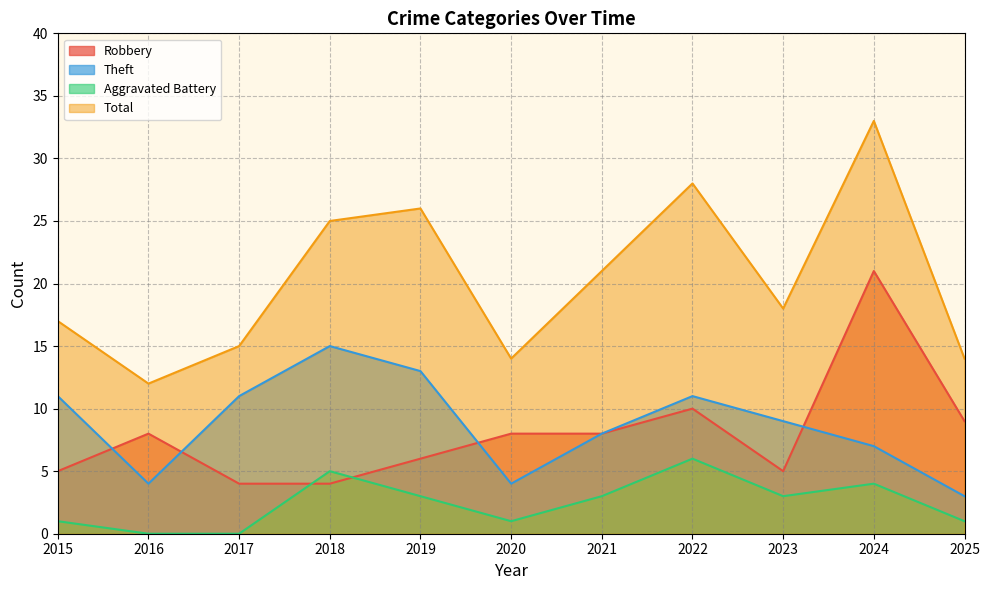

Reading left to right, transcribe all the data shown in this chart.

Robbery: 2015=5	2016=8	2017=4	2018=4	2019=6	2020=8	2021=8	2022=10	2023=5	2024=21	2025=9
Theft: 2015=11	2016=4	2017=11	2018=15	2019=13	2020=4	2021=8	2022=11	2023=9	2024=7	2025=3
Aggravated Battery: 2015=1	2016=0	2017=0	2018=5	2019=3	2020=1	2021=3	2022=6	2023=3	2024=4	2025=1
Total: 2015=17	2016=12	2017=15	2018=25	2019=26	2020=14	2021=21	2022=28	2023=18	2024=33	2025=14